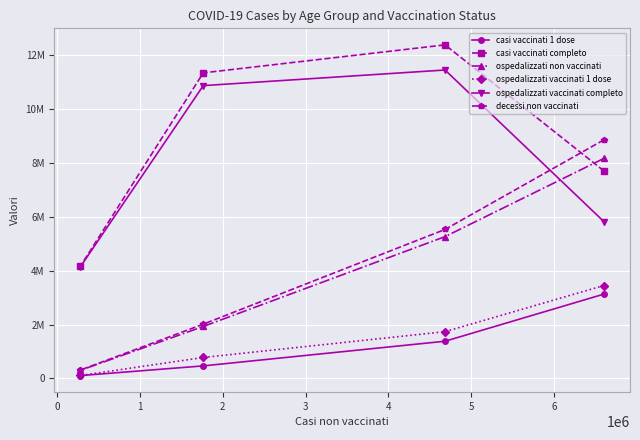

What is the label of the 4th point from the left?

2